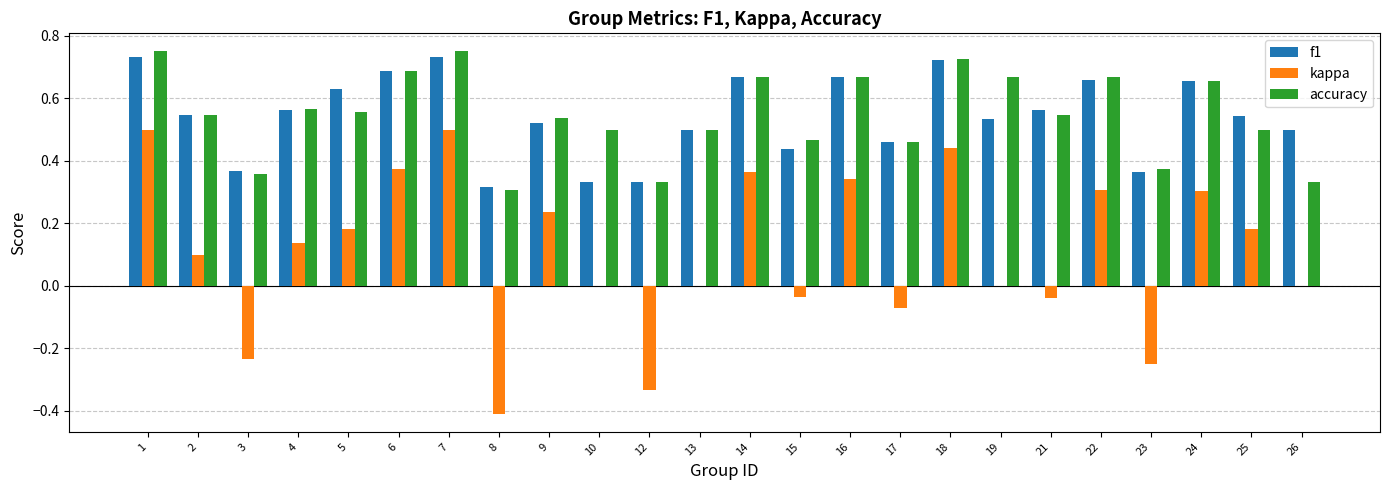

Between 5 and 13, which series saw the biggest shift?

kappa